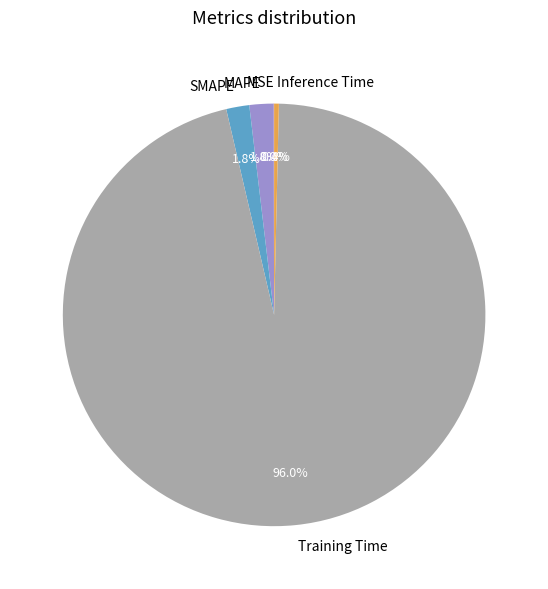

What is the largest slice in the pie chart?

Training Time